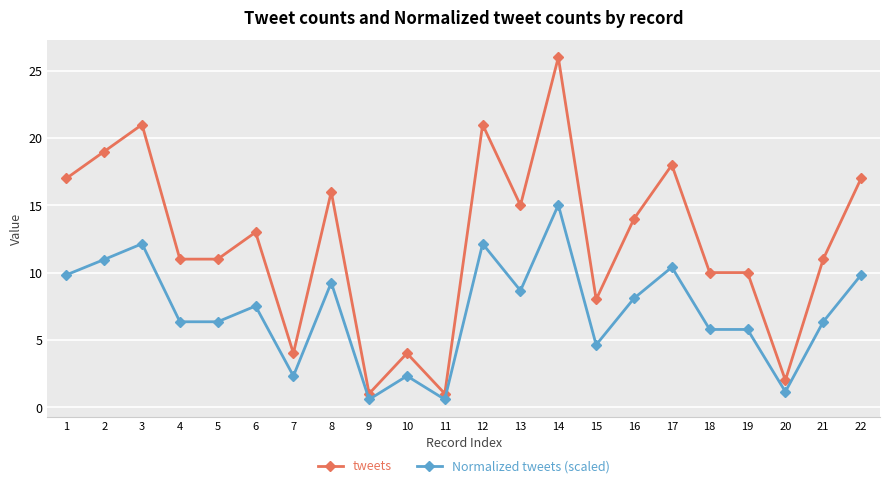

What is the sum of the tweets values at 17 and 12?

39.0